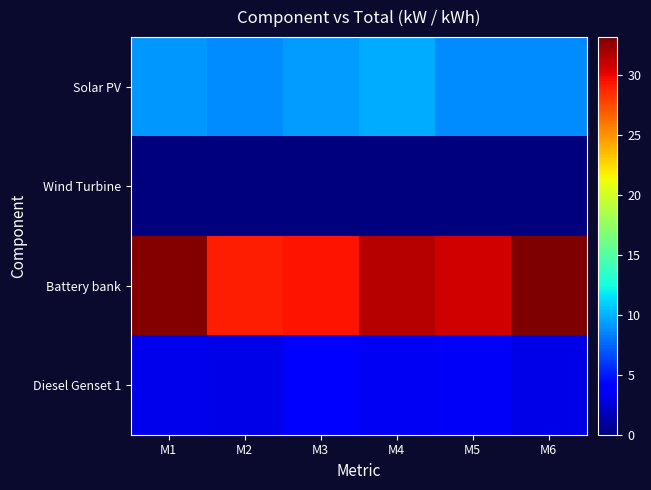

How many data points does each series have?

6